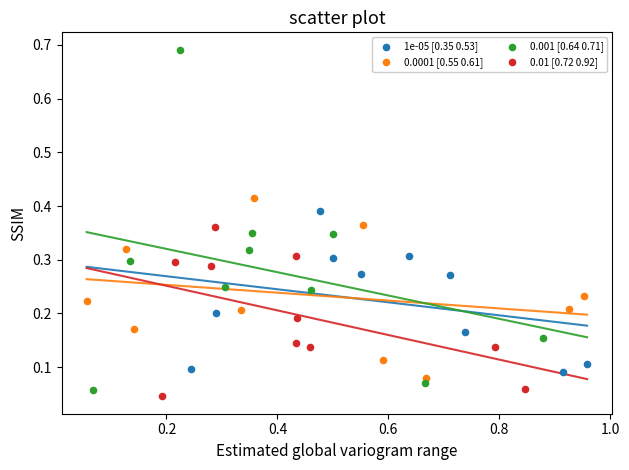

What are all the series names shown in the legend?

1e-05 [0.35 0.53], 0.0001 [0.55 0.61], 0.001 [0.64 0.71], 0.01 [0.72 0.92]